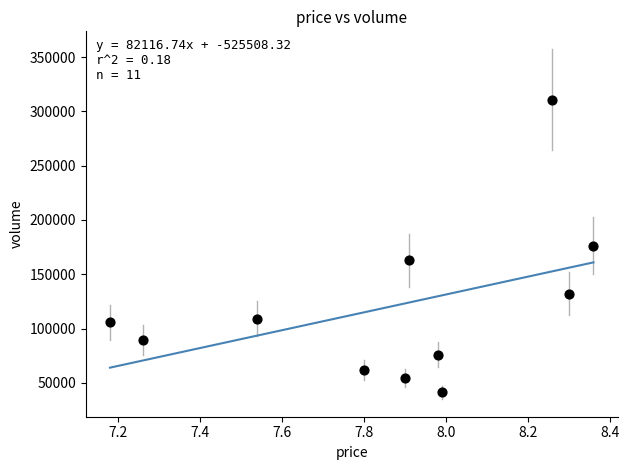

What is the average Y value?

120079